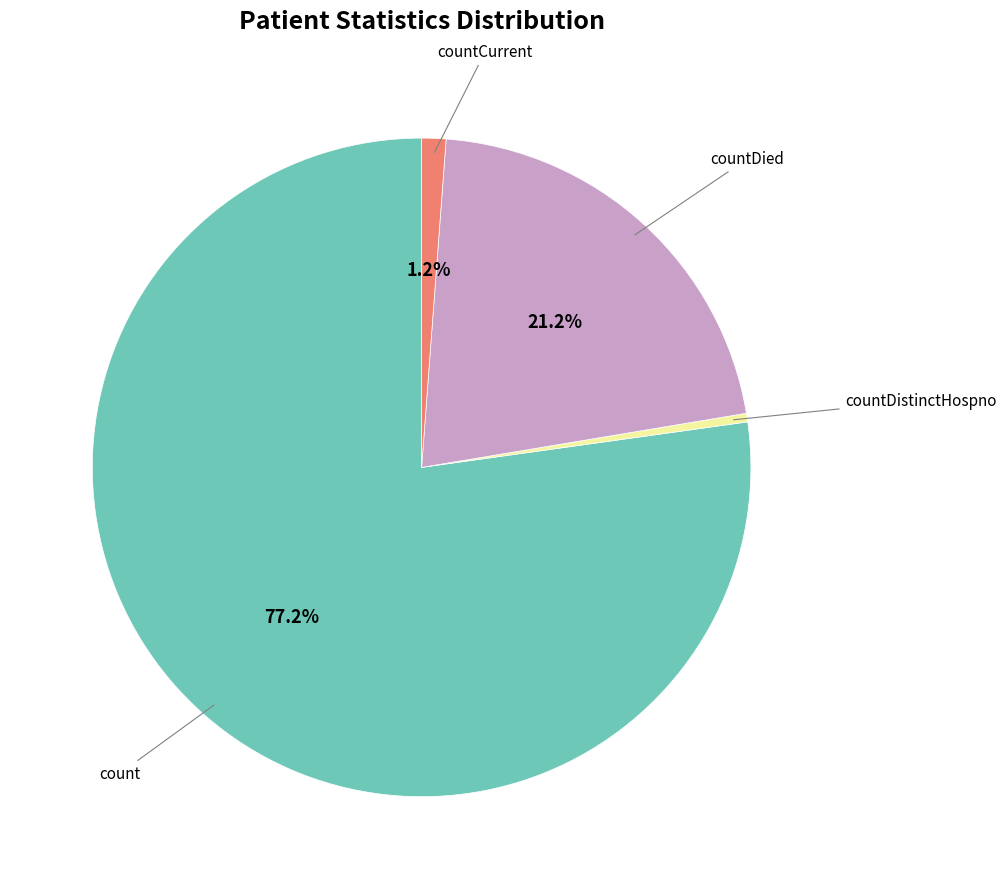

How many segments does this pie chart have?

4